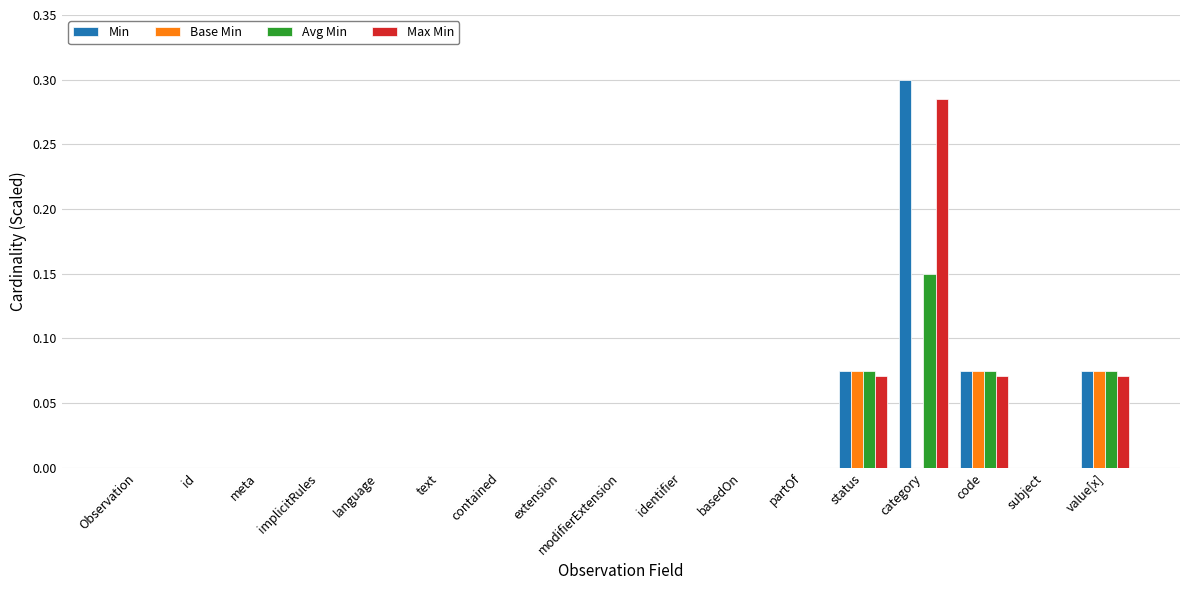

What are all the series names shown in the legend?

Min, Base Min, Avg Min, Max Min